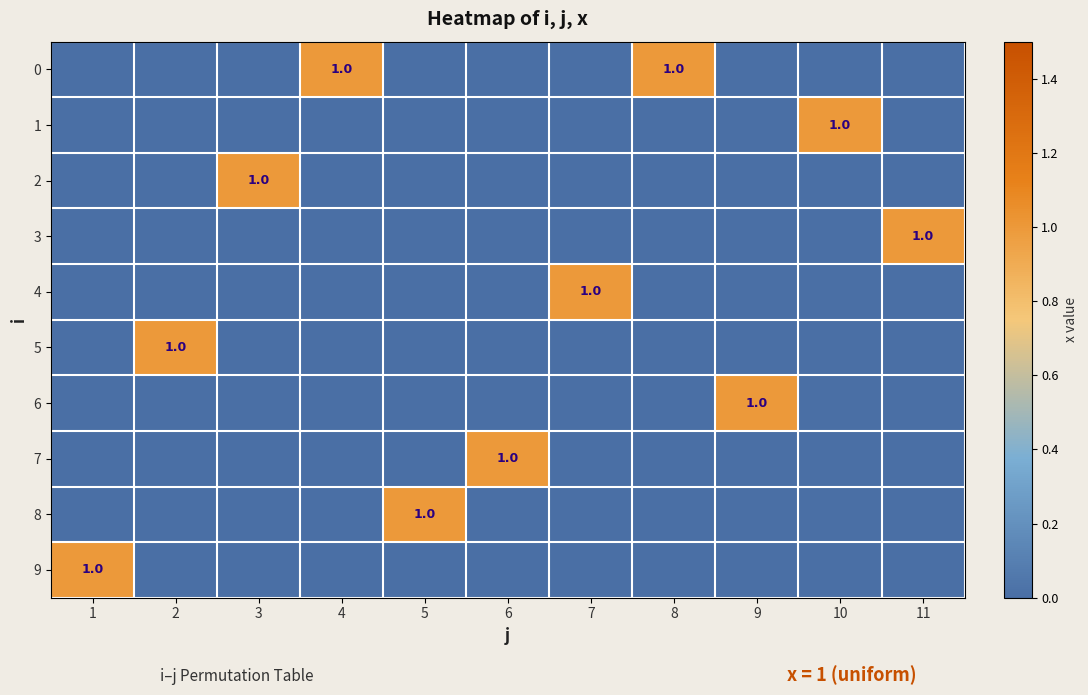

The 8 series shows -1 at 11. True or false?

False